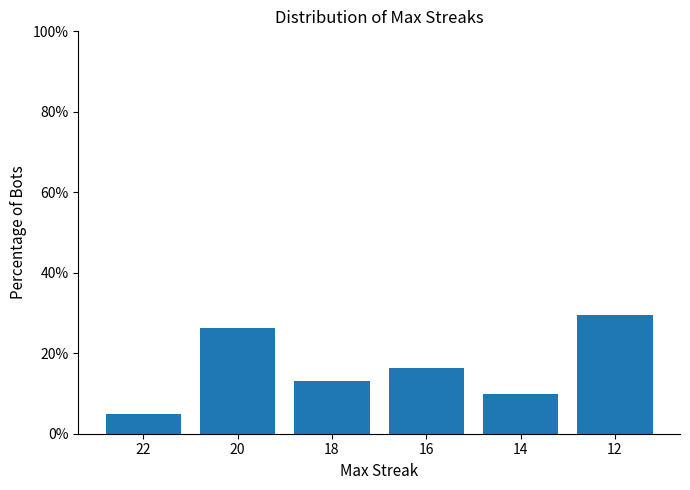

Reading left to right, extract all data points from this chart.

22=4.9	20=26.2	18=13.1	16=16.4	14=9.8	12=29.5